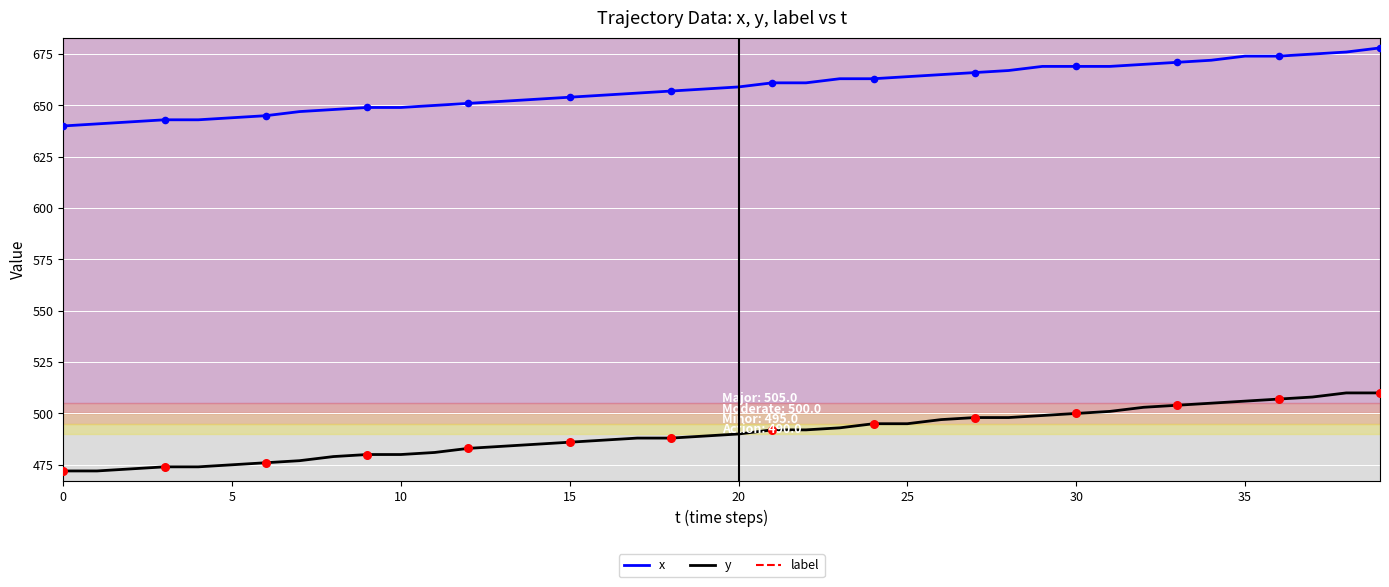

Which series reaches the maximum Y coordinate?

x